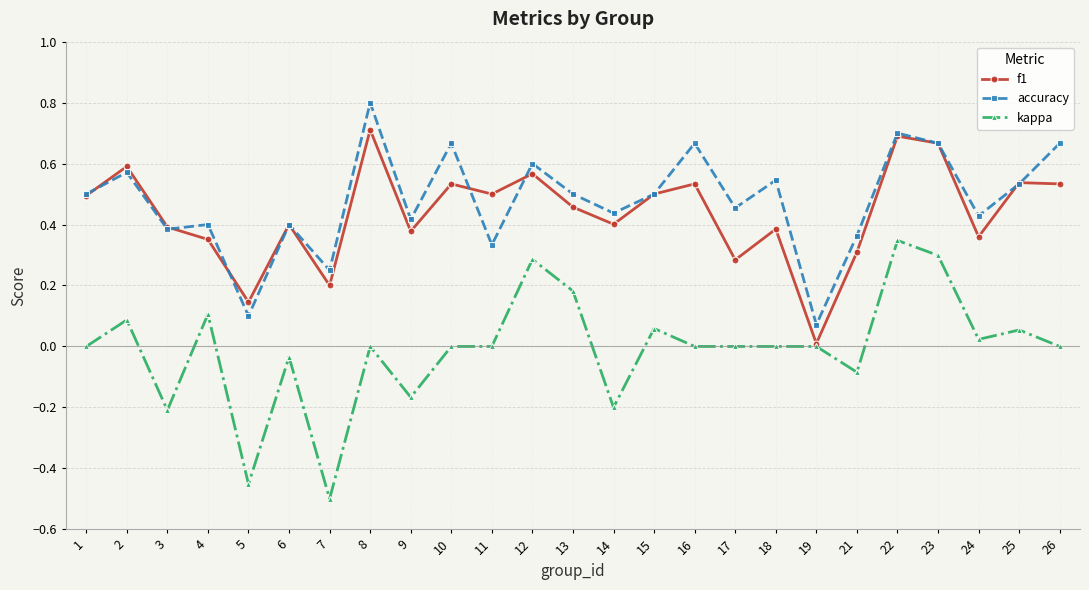

True or false: kappa and accuracy cross at least once.

False